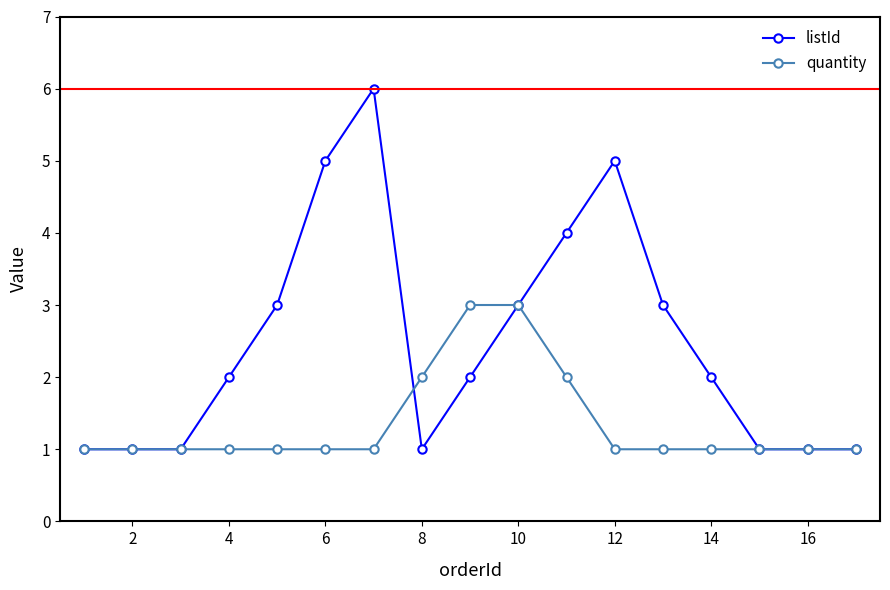

How many data points does each series have?

17